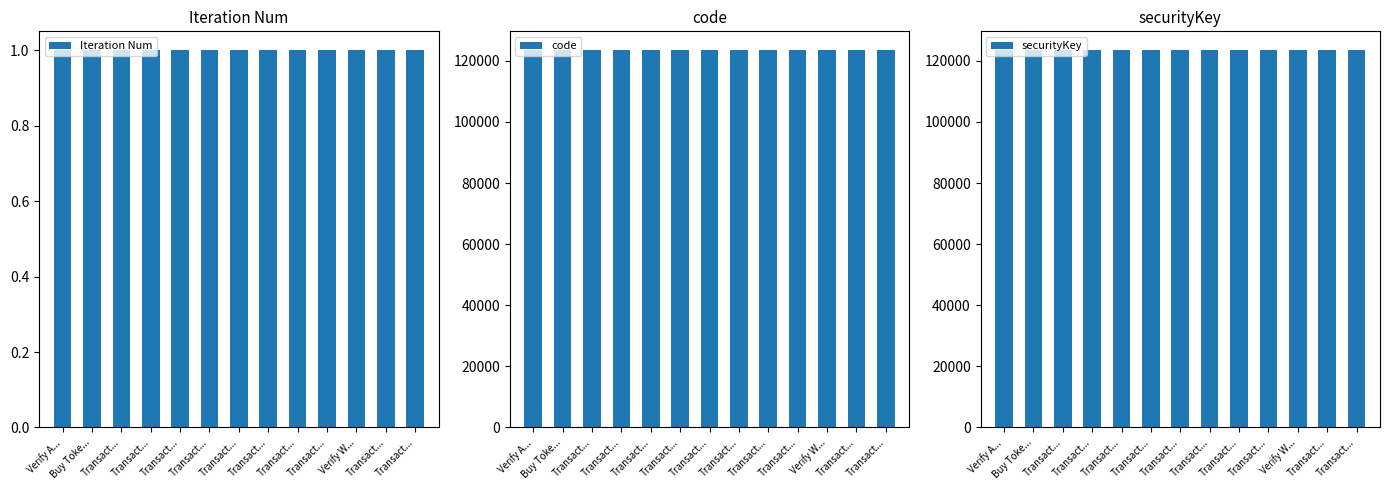

How many groups of bars are there?

13